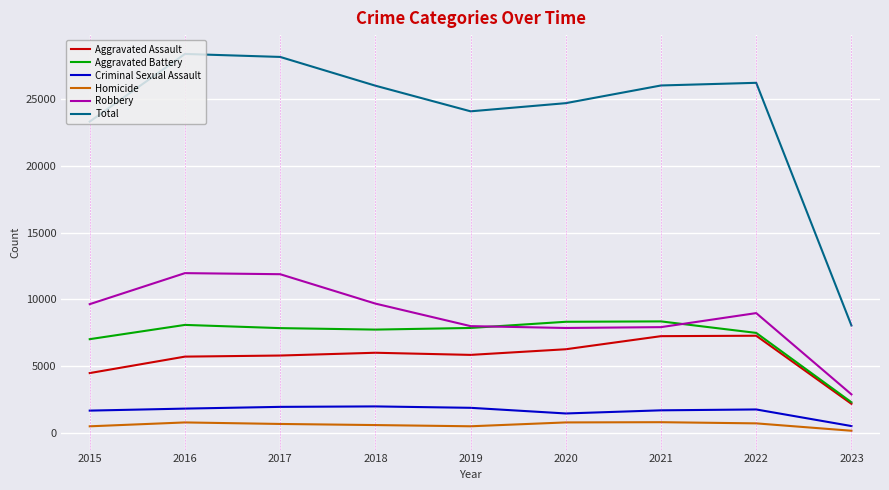

True or false: Total has a value of 10042 at 2019.

False